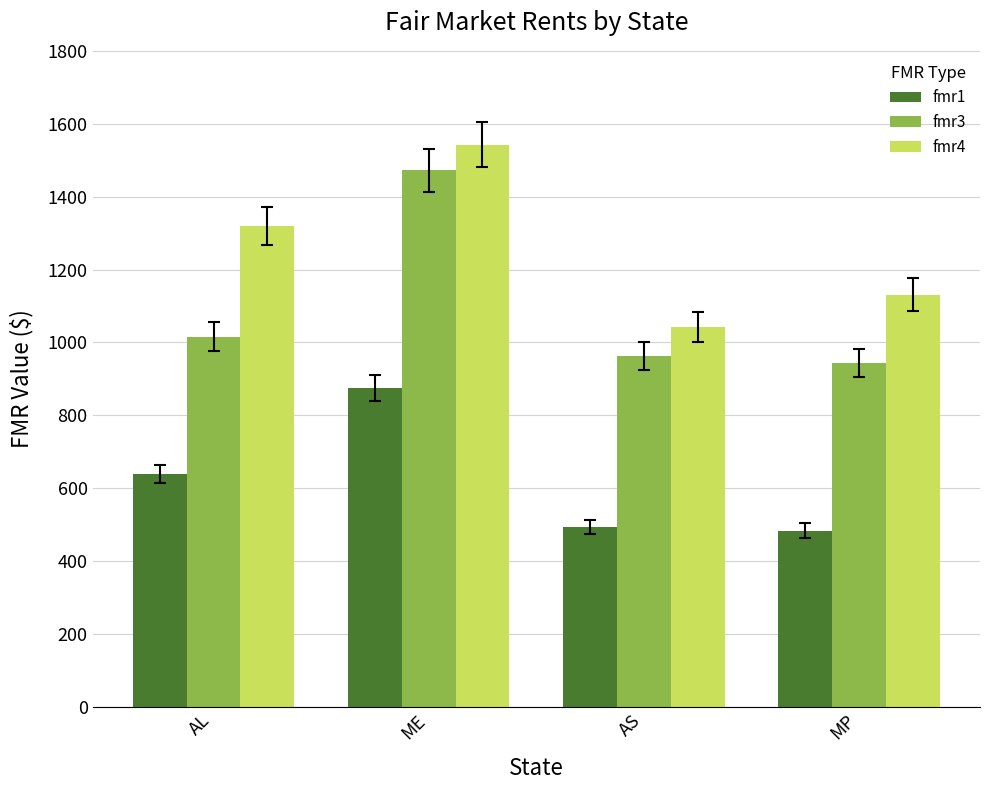

What position from the left is MP?

4